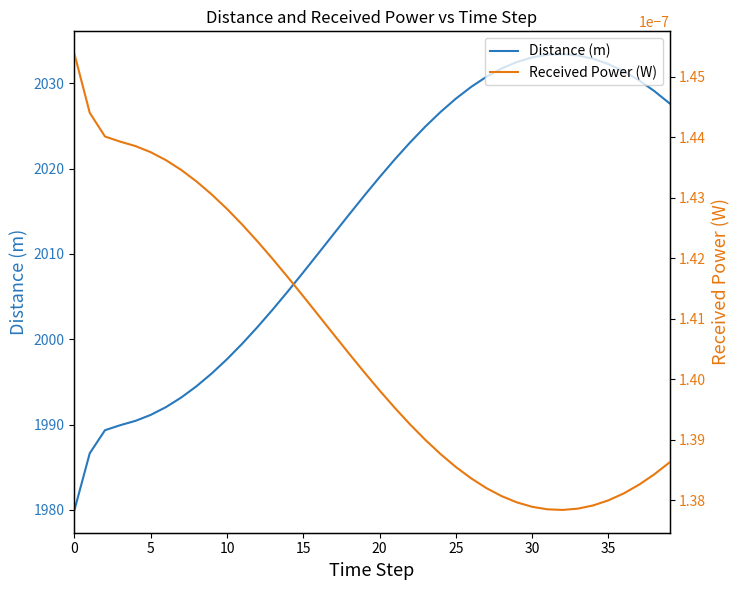

At which category does Received Power (W) reach its first local valley?

32